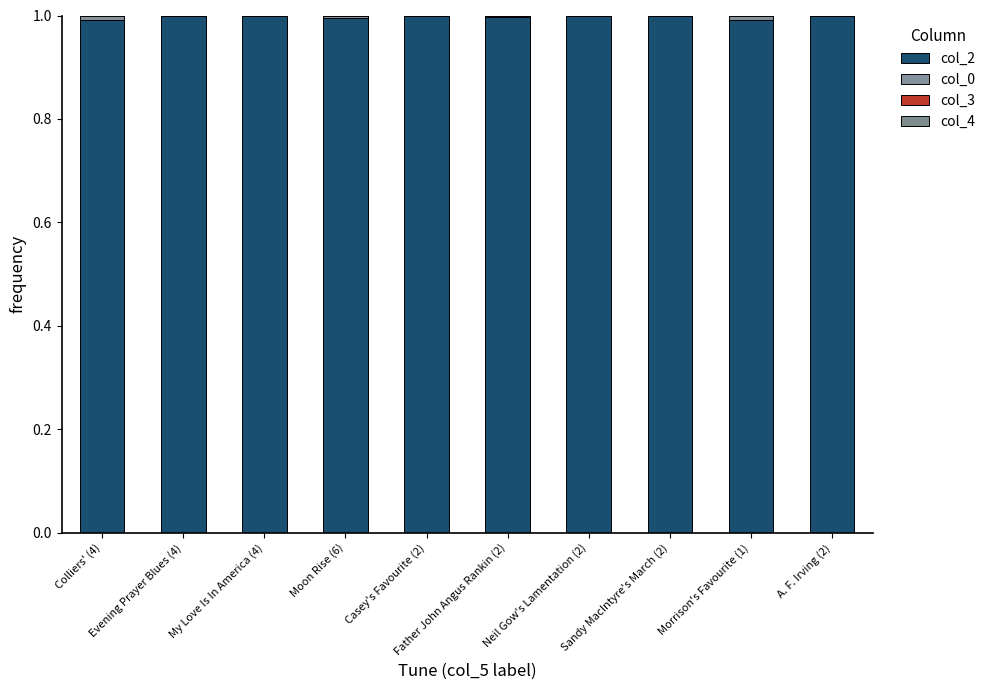

List the labels in order of col_2 value, smallest first.

Colliers' (4), Morrison's Favourite (1), Moon Rise (6), Father John Angus Rankin (2), Sandy MacIntyre's March (2), A. F. Irving (2), Neil Gow's Lamentation (2), Casey's Favourite (2), Evening Prayer Blues (4), My Love Is In America (4)